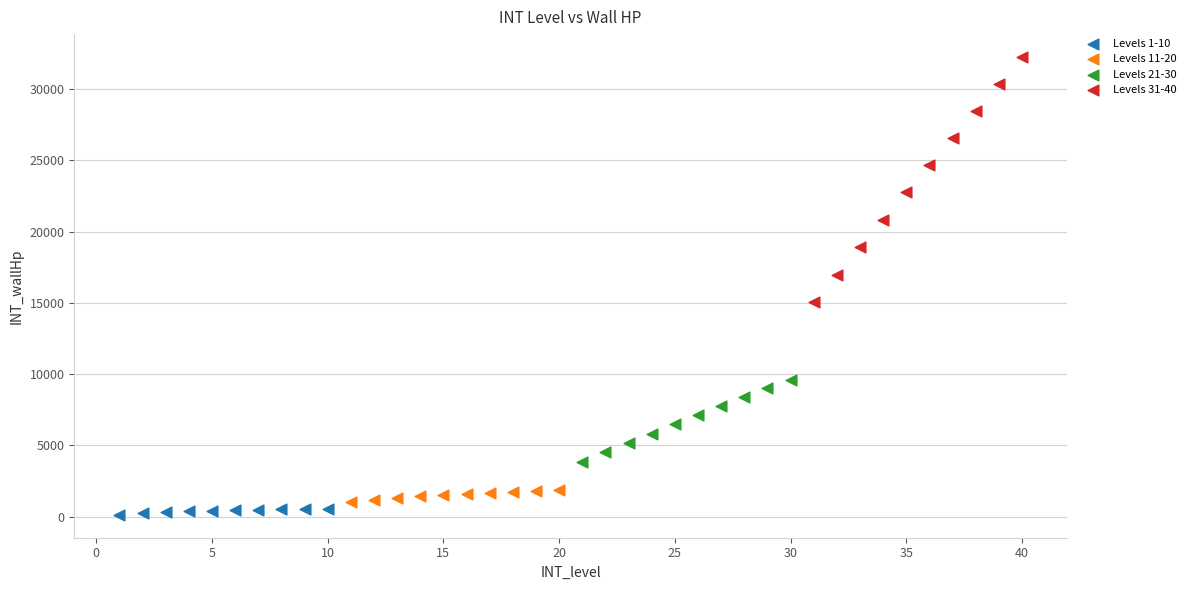

What are all the series names shown in the legend?

Levels 1-10, Levels 11-20, Levels 21-30, Levels 31-40